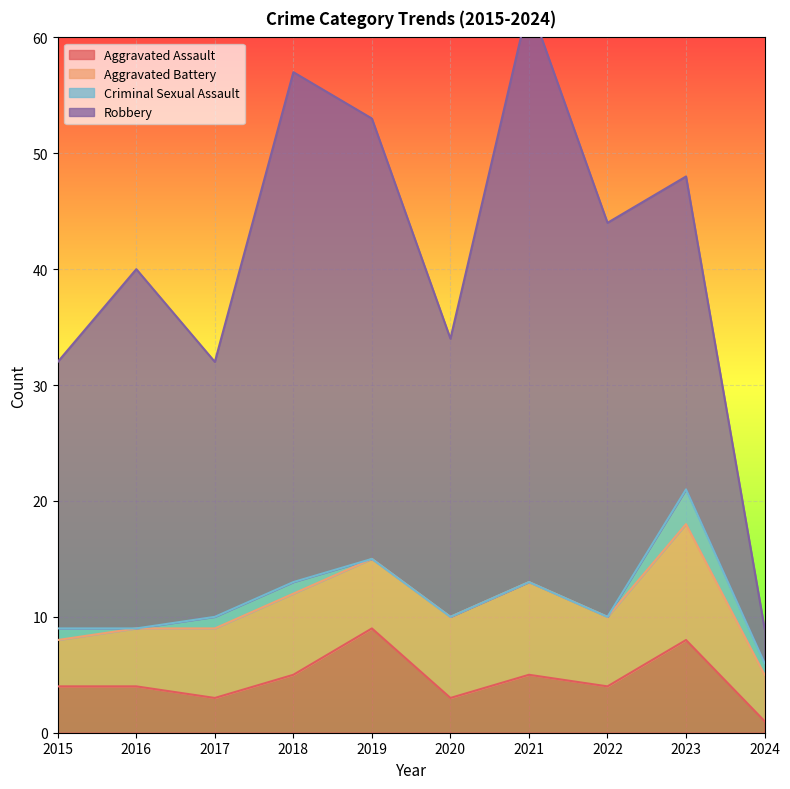

Where is Criminal Sexual Assault nearest to the value 1?

2015